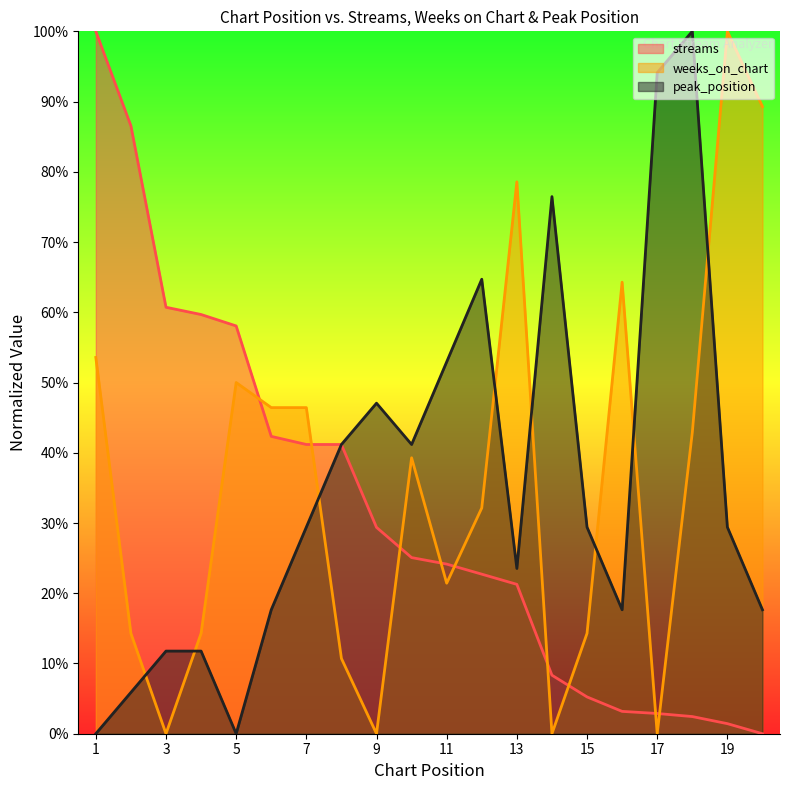

Is the value of weeks_on_chart at 20 greater than the value of peak_position at 3?

Yes